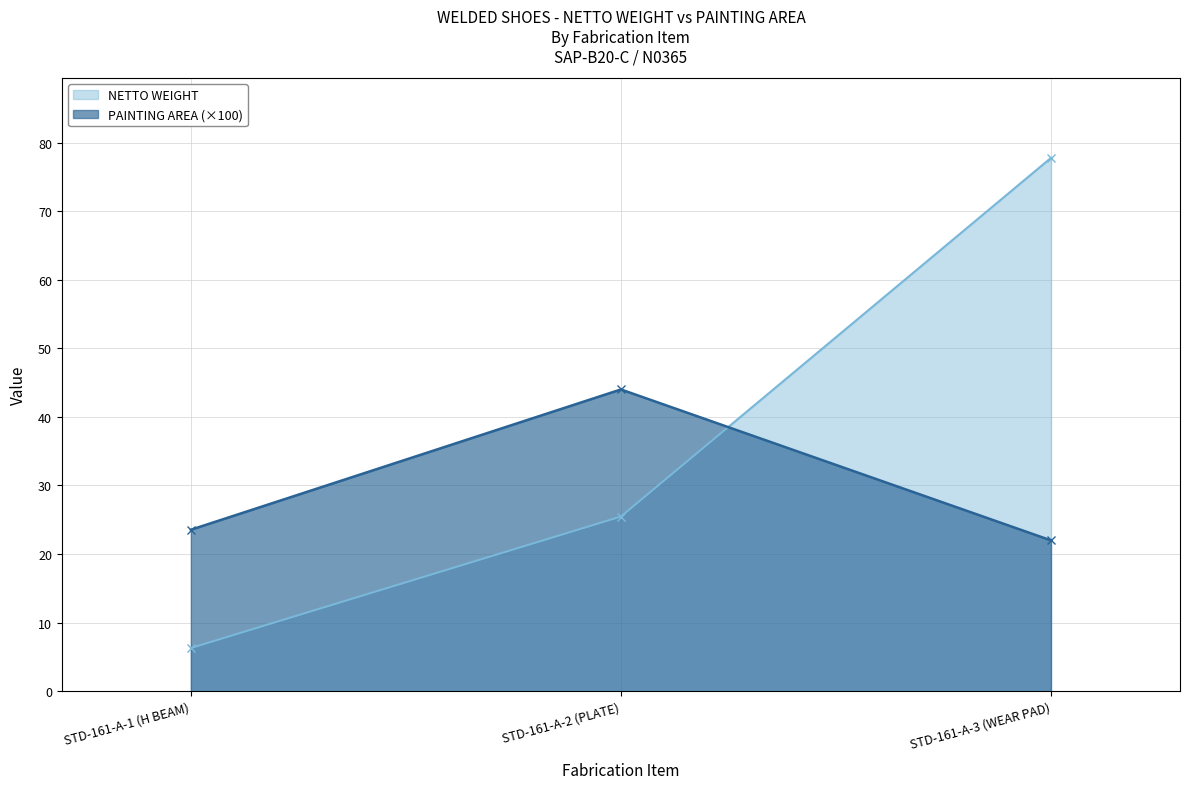

Reading left to right, extract all data points from this chart.

NETTO WEIGHT: STD-161-A-1 (H BEAM)=6.3	STD-161-A-2 (PLATE)=25.5	STD-161-A-3 (WEAR PAD)=77.8
PAINTING AREA: STD-161-A-1 (H BEAM)=23.5	STD-161-A-2 (PLATE)=44.0	STD-161-A-3 (WEAR PAD)=22.0